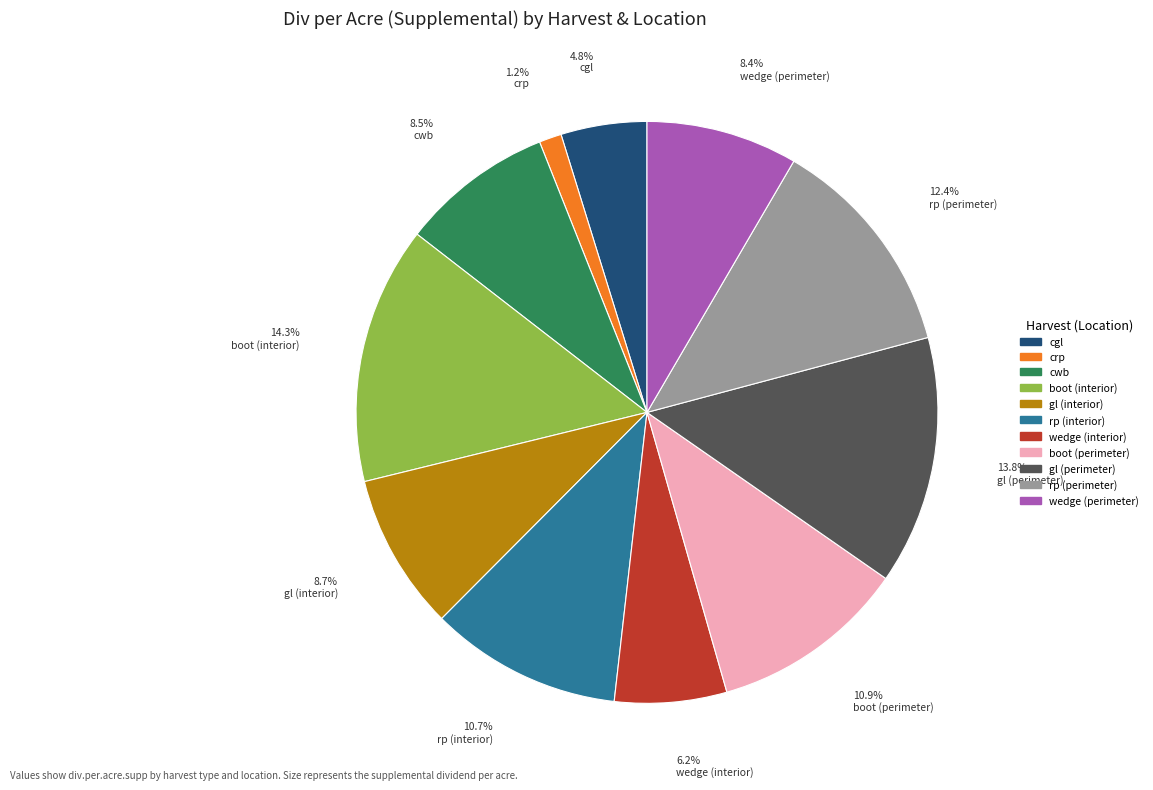

True or false: gl (perimeter) accounts for 19% of the total.

False